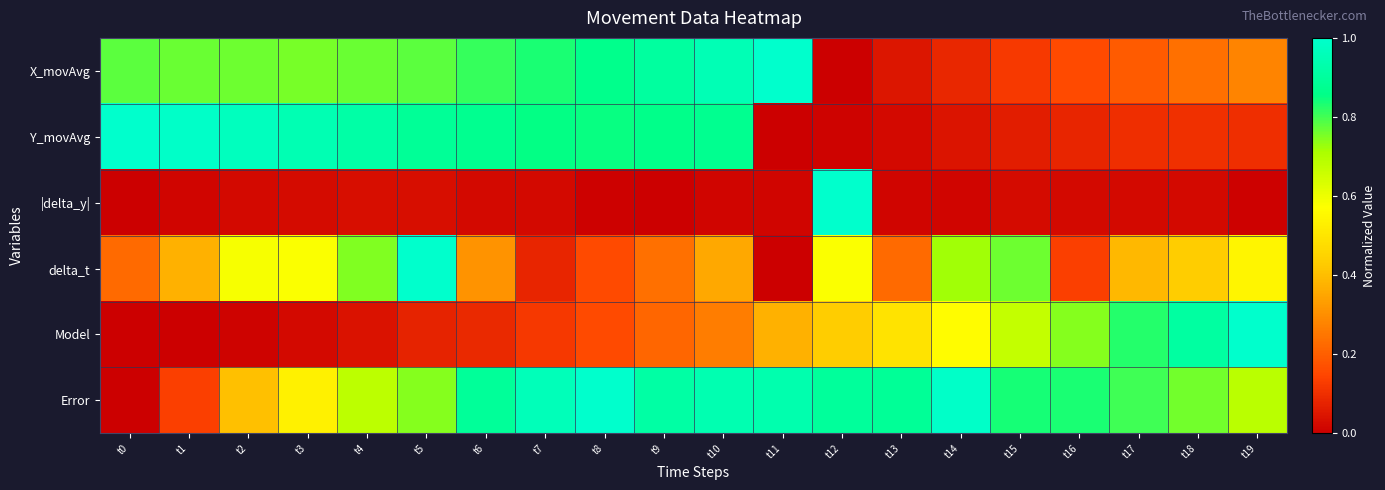

What is the greatest value displayed?

1.0